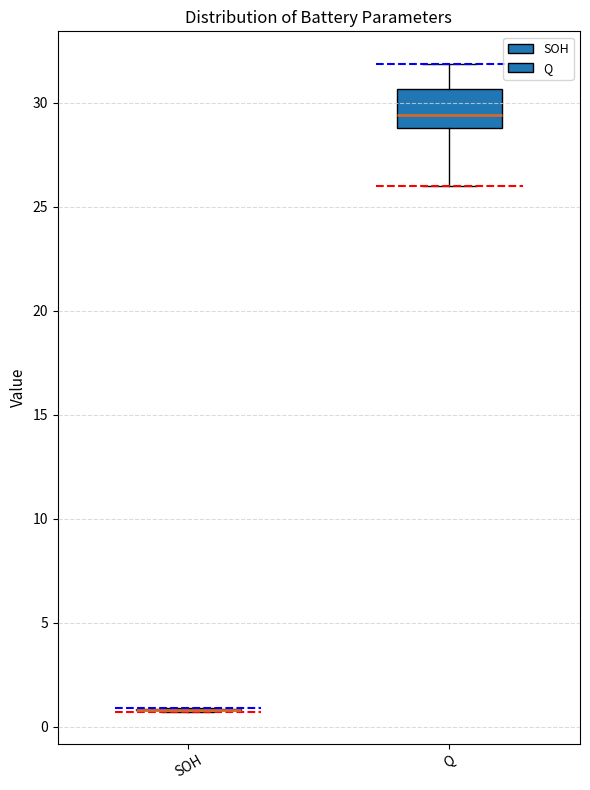

Comparing the boxes themselves (not the whiskers), which one is the tallest?

Q